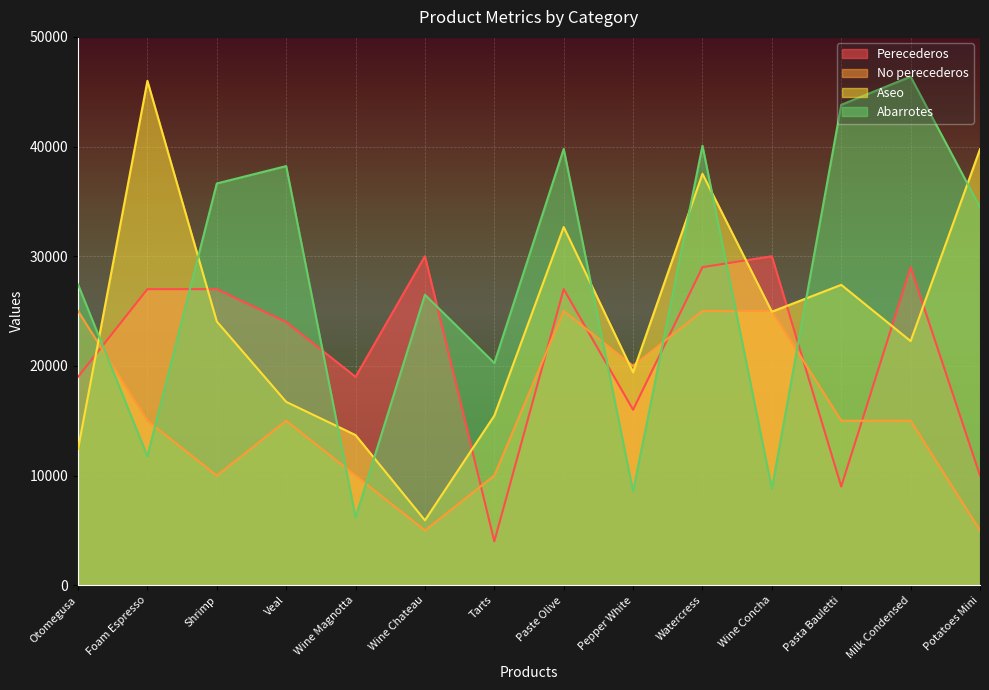

What is the greatest value displayed?

46378